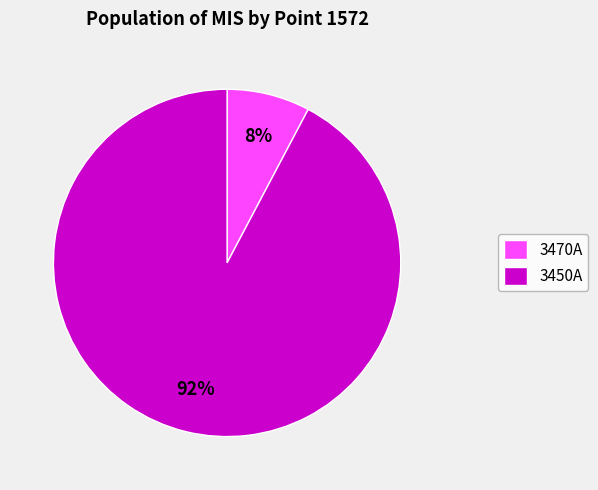

The 3470A slice represents 8% of the pie. True or false?

True